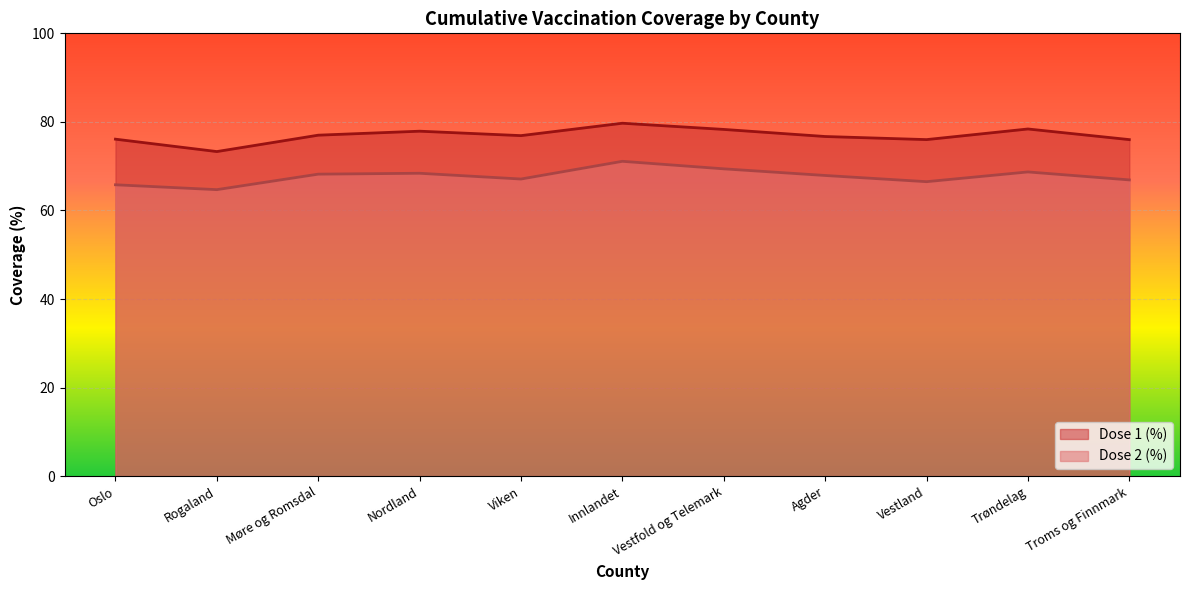

Read the Dose 2 (%) value at Vestland.

66.5